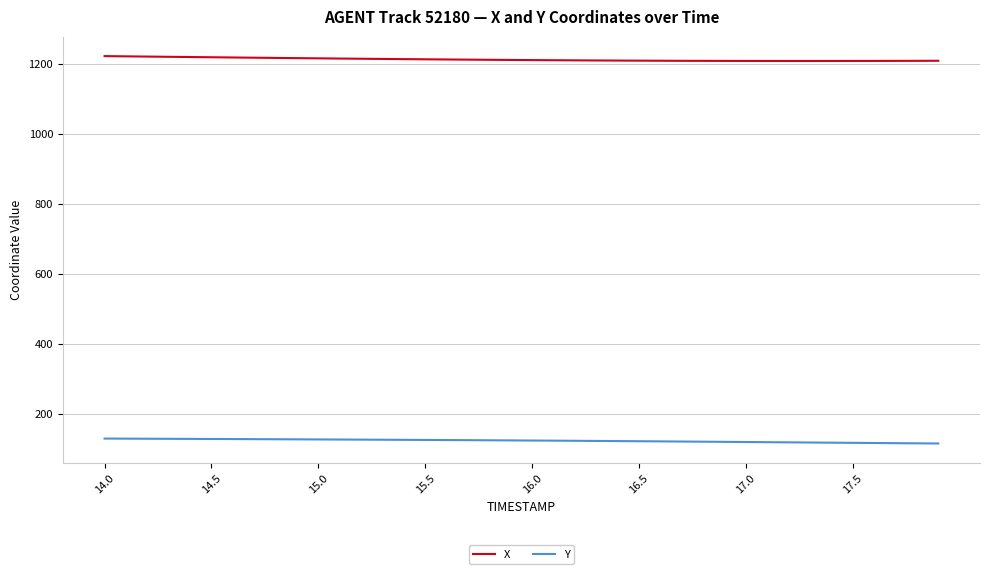

Which series has the largest total across all categories?

X